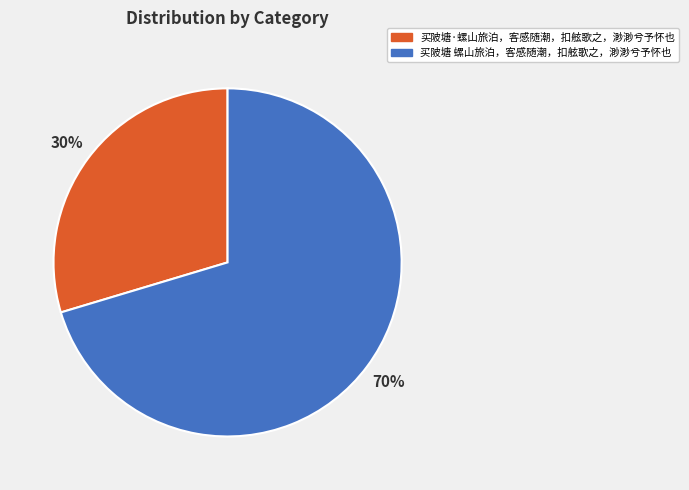

Which has a higher value, 买陂塘·螺山旅泊，客感随潮，扣舷歌之，渺渺兮予怀也 or 买陂塘 螺山旅泊，客感随潮，扣舷歌之，渺渺兮予怀也?

买陂塘 螺山旅泊，客感随潮，扣舷歌之，渺渺兮予怀也